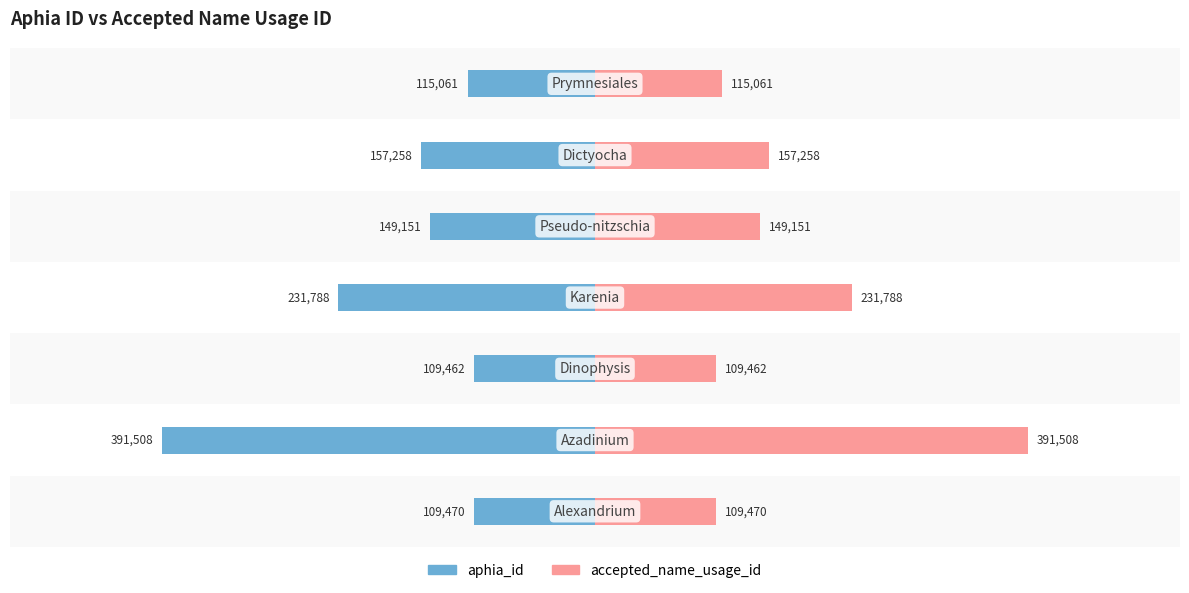

Where is aphia_id nearest to the value -250485?

3